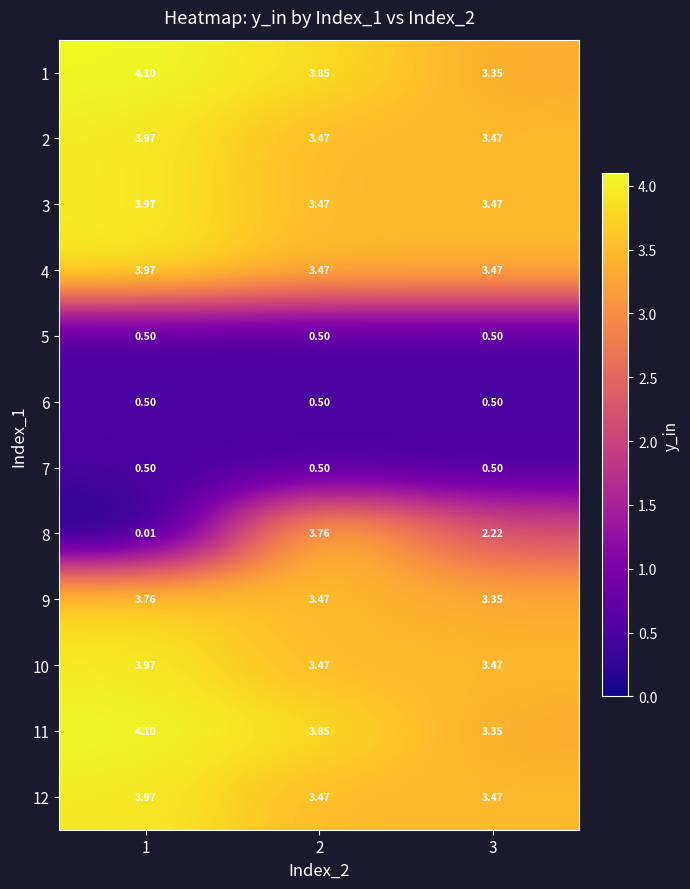

Is the value of 4 at 1 greater than the value of 9 at 2?

Yes